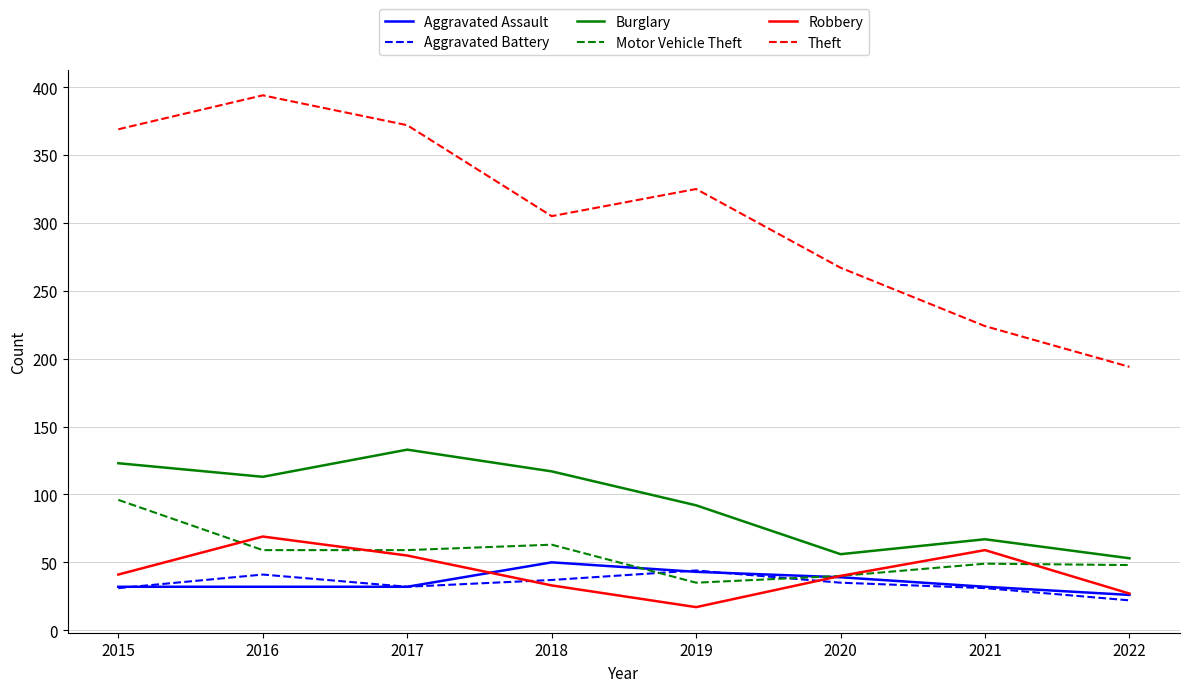

True or false: Robbery has more than 1 points higher than both neighbors.

True